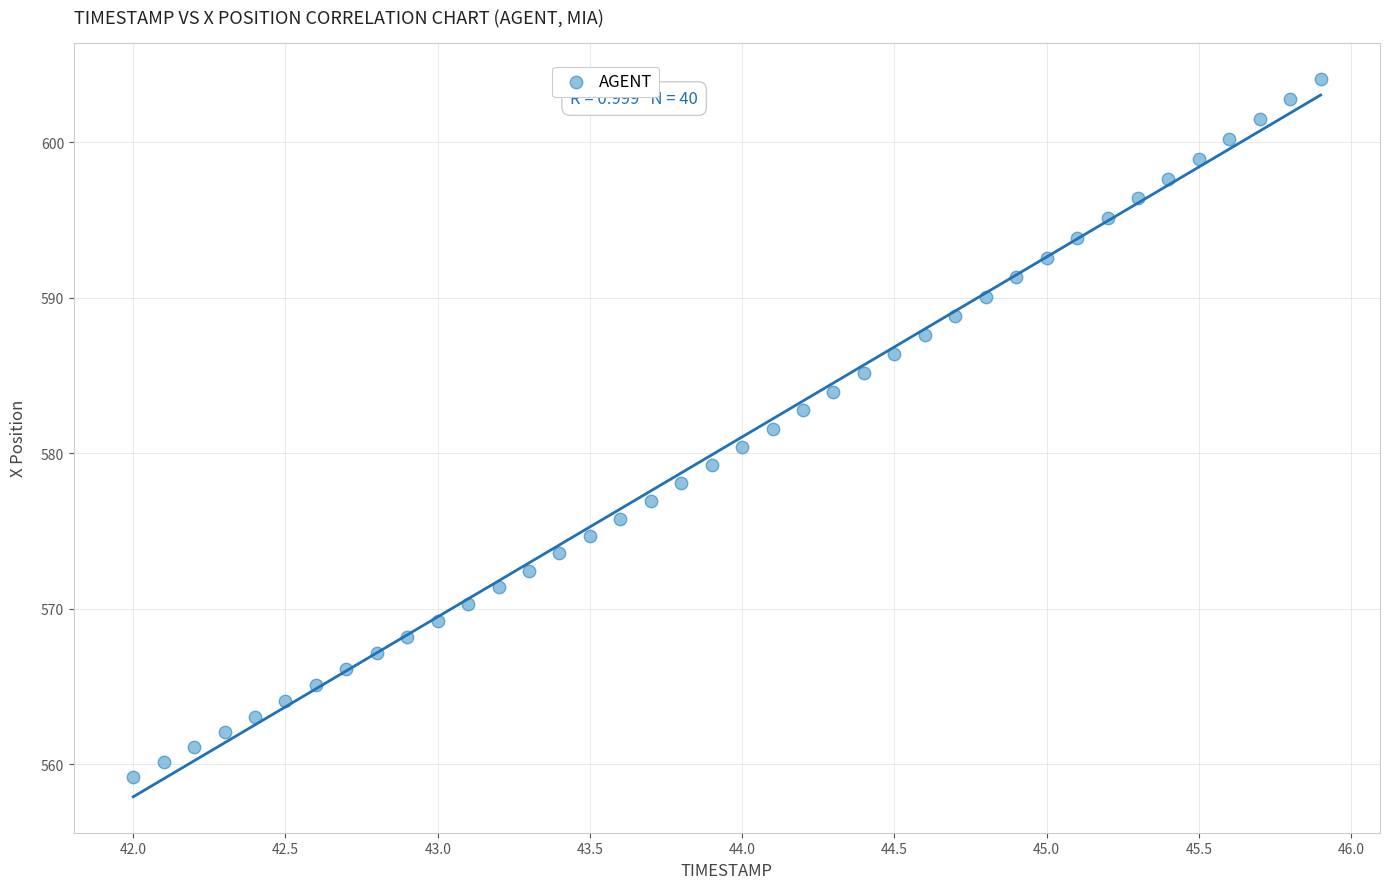

What is the range of Y values (max minus min)?

44.9